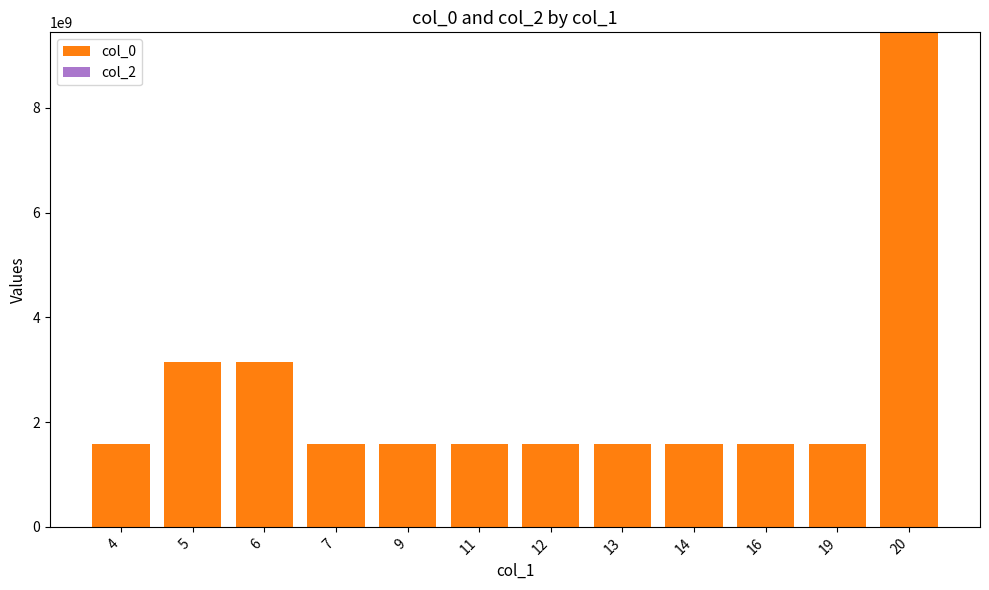

At which category is the sum across all series the highest?

20